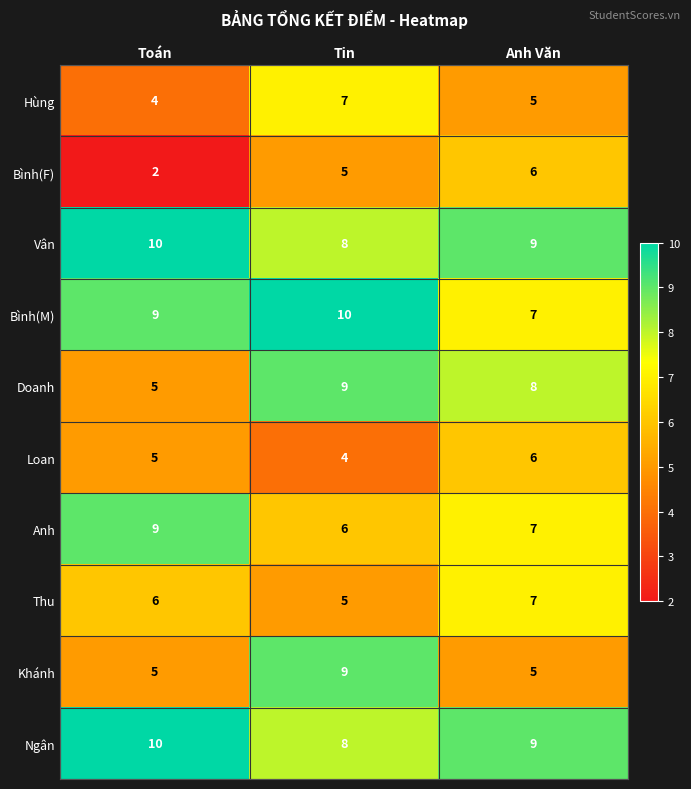

Is it true that Bình(M) equals 7 at Anh Văn?

True